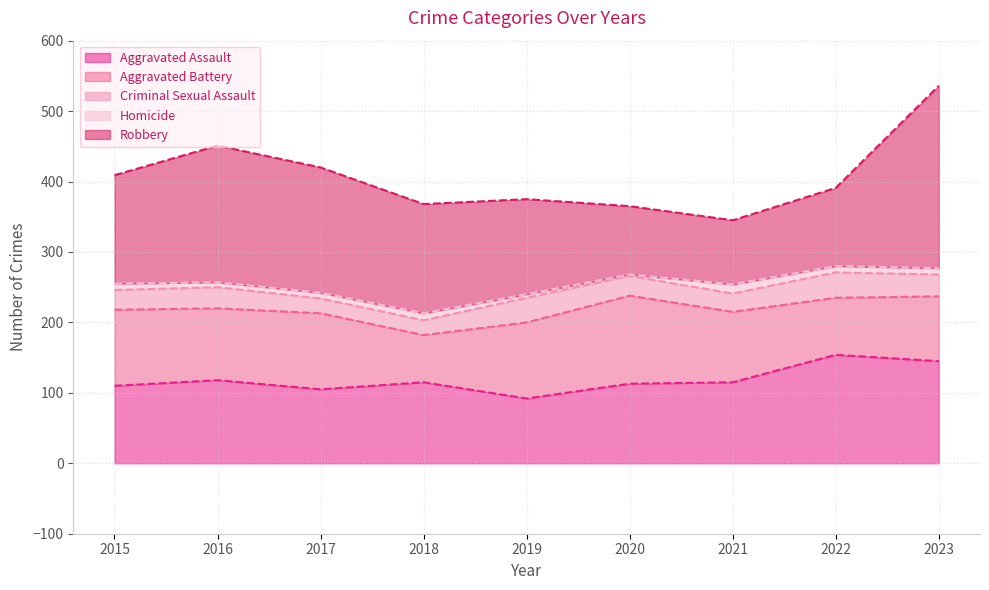

True or false: Aggravated Assault has a value of 186 at 2020.

False